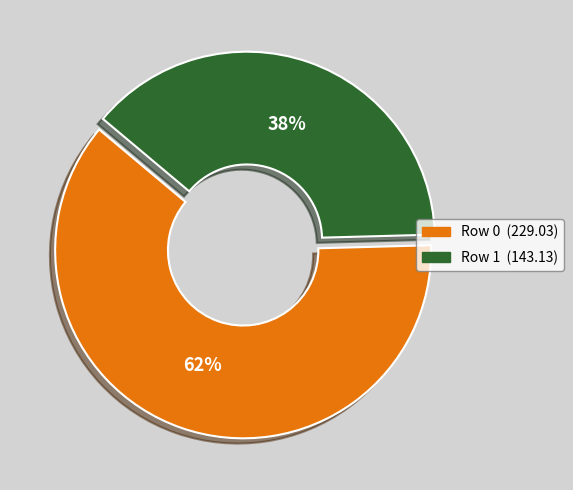

To the nearest percent, what is the average slice percentage?

50%